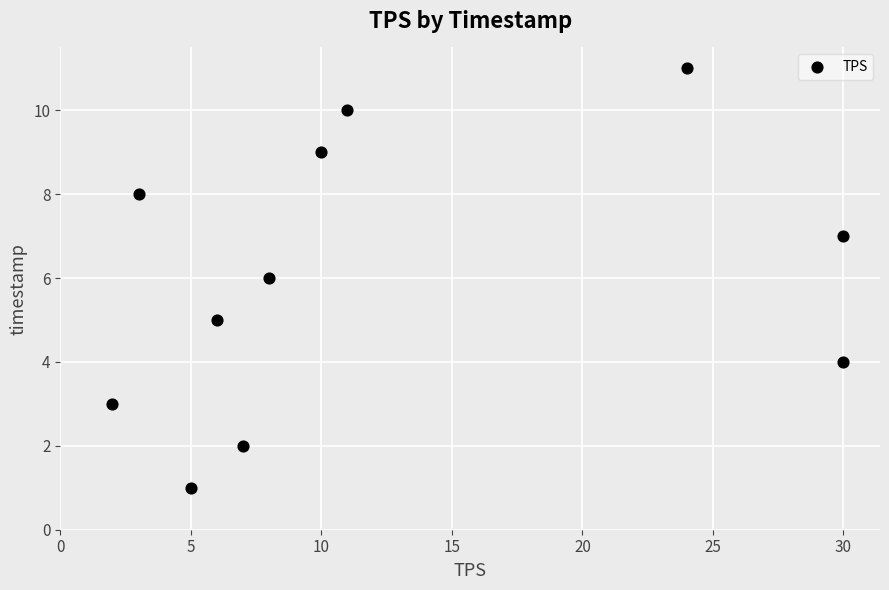

What is the range of Y values (max minus min)?

10